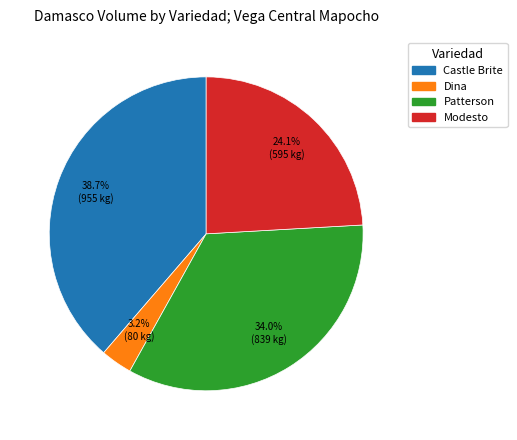

Is there a majority slice in this chart?

No